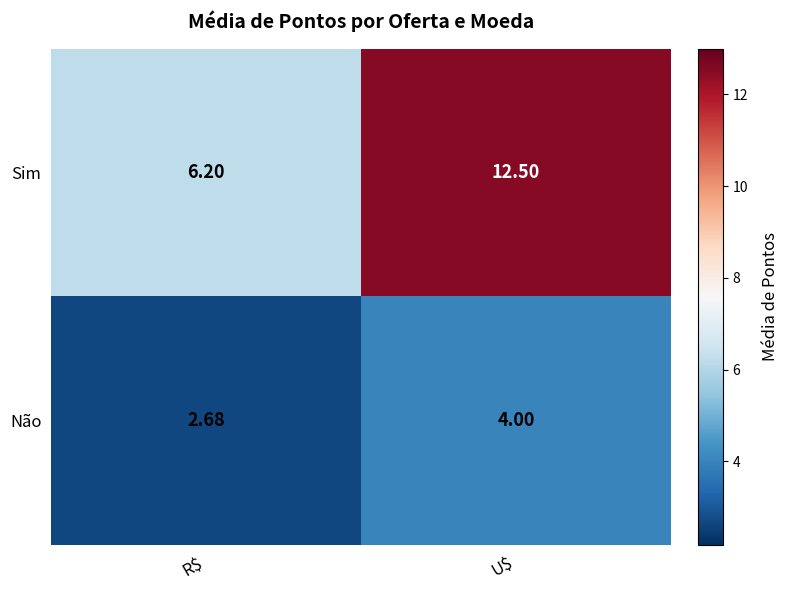

Which category has the highest value across all series?

U$